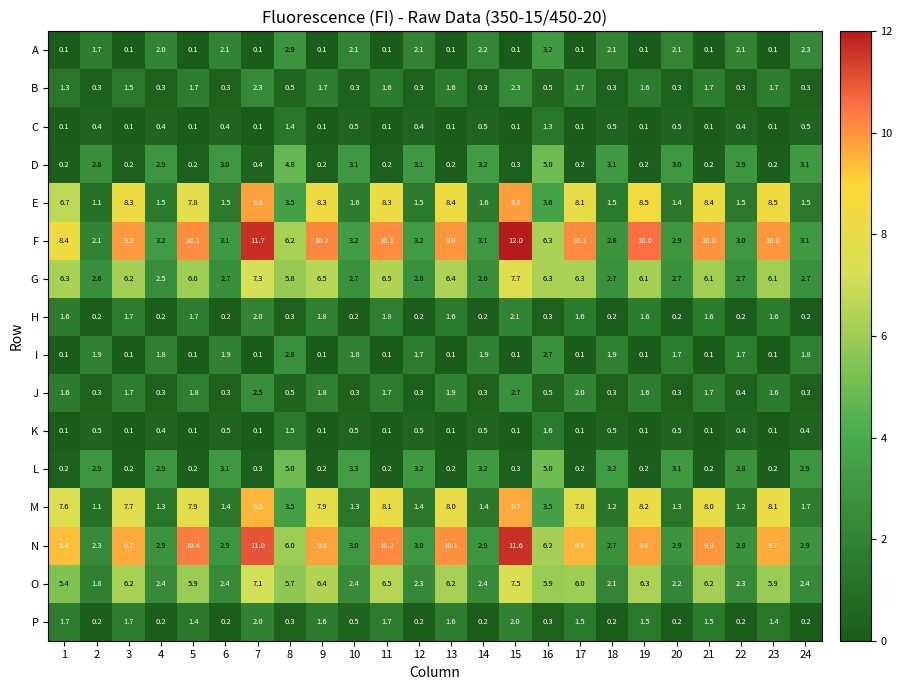

At which category is the sum across all series the highest?

15